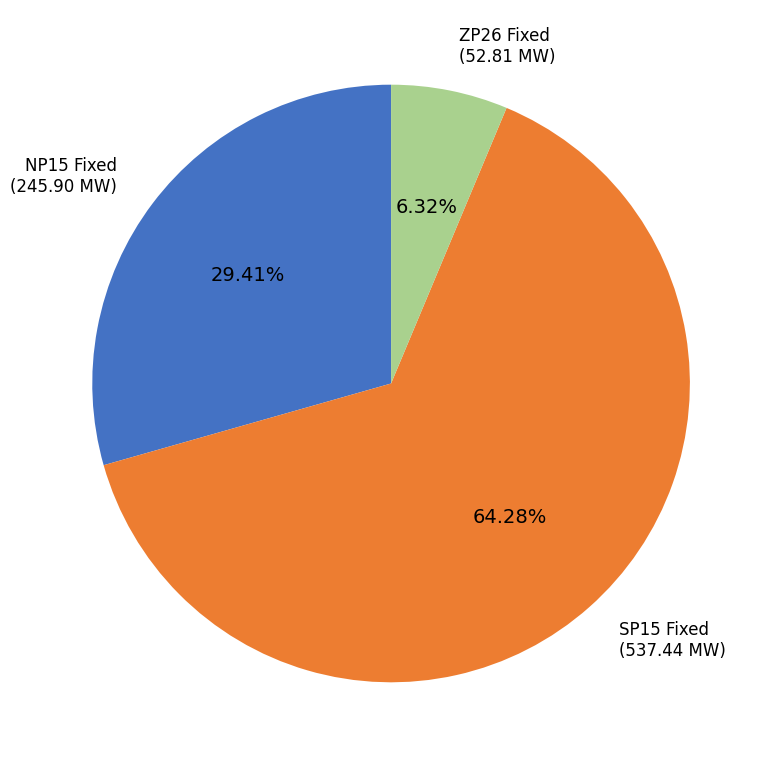

How many segments does this pie chart have?

3